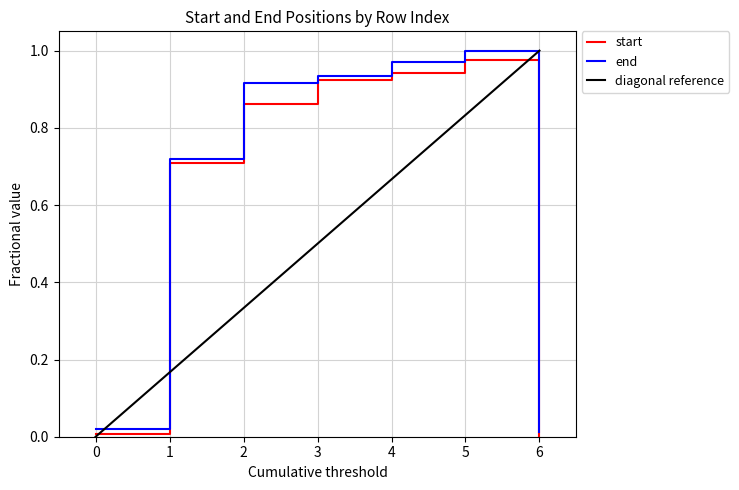

How many categories are shown in the chart?

7